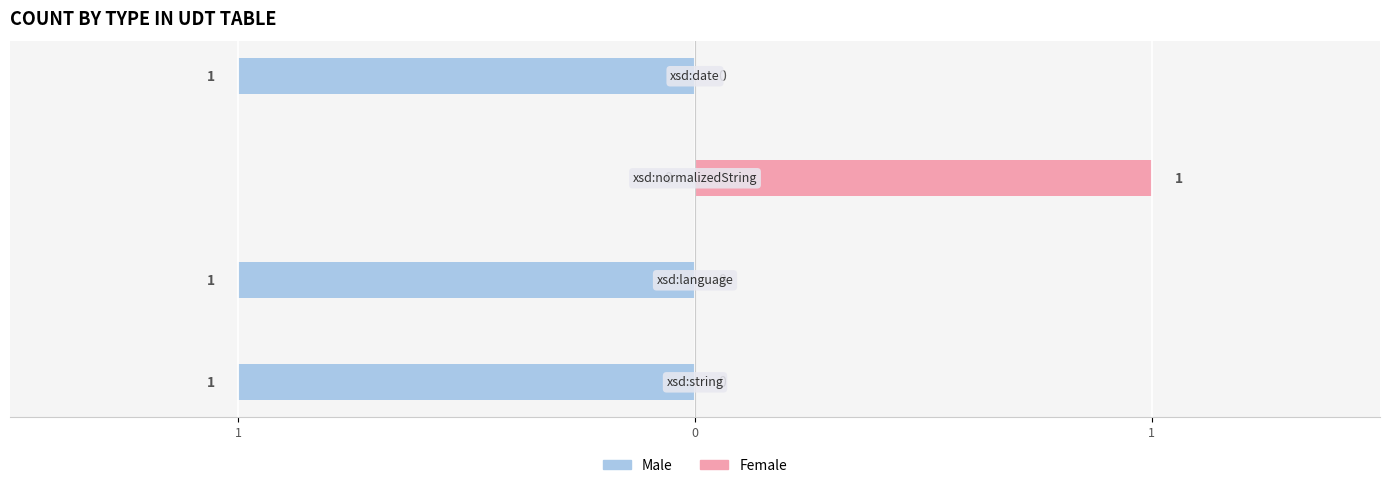

How many groups of bars are there?

4